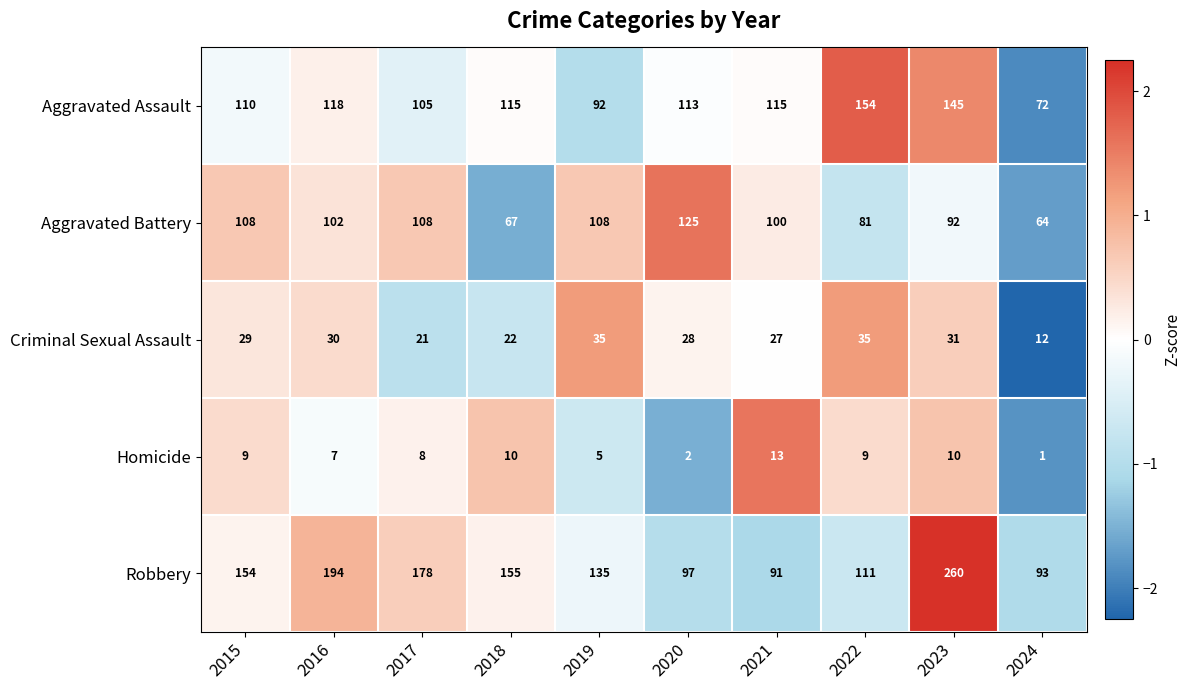

What is the total value across all series at 2021?

346